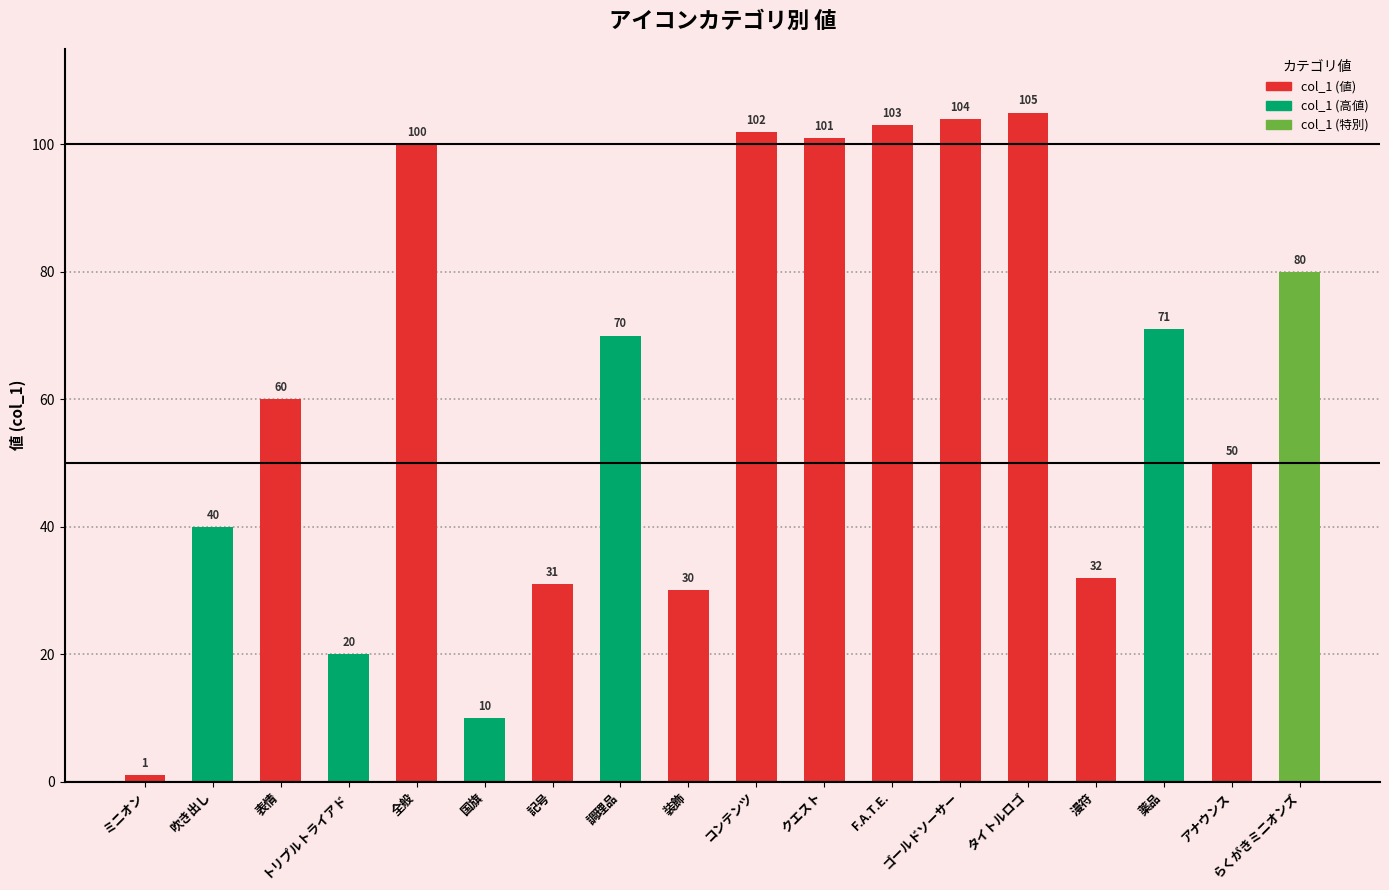

Which has a higher value, 薬品 or 調理品?

薬品